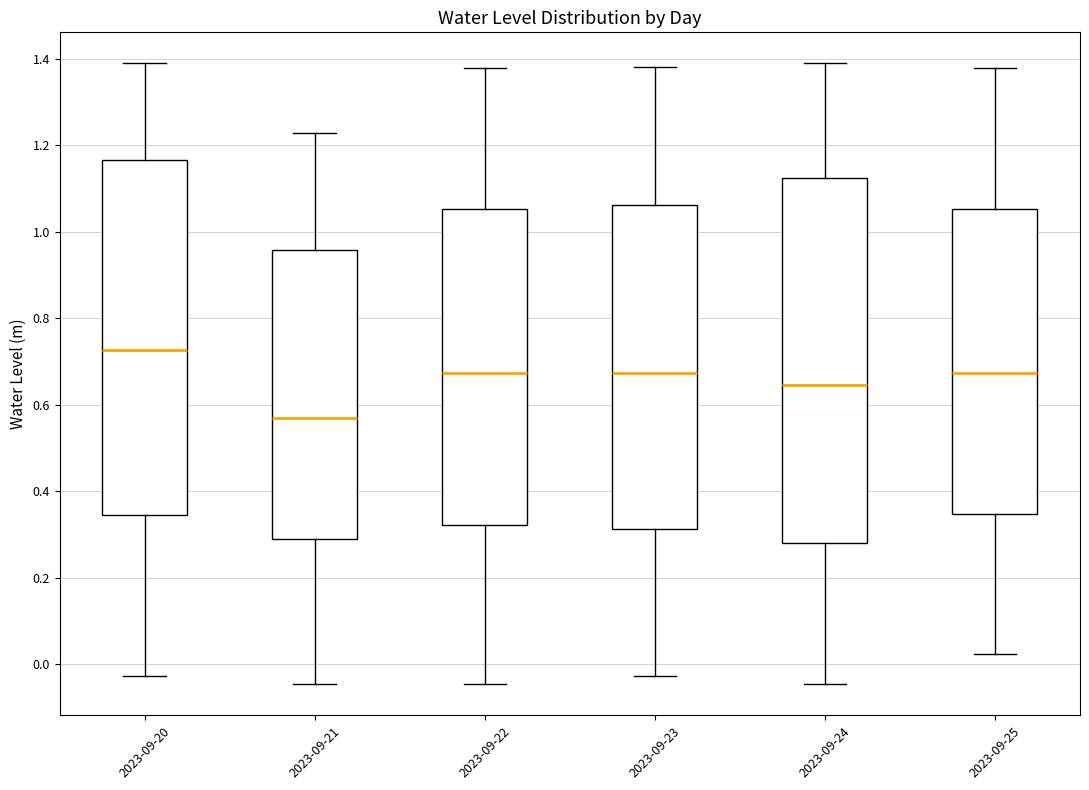

Reading left to right, transcribe this box plot: for each box, give where its median line is, the range the box spans, and where its two whiskers end, as read against the y-axis. The values are not printed on the chart, so give them approximately, as read against the axis.

2023-09-20: median 0.72, box 0.34 to 1.16, whiskers -0.02 to 1.38
2023-09-21: median 0.56, box 0.30 to 0.96, whiskers -0.04 to 1.22
2023-09-22: median 0.68, box 0.32 to 1.06, whiskers -0.04 to 1.38
2023-09-23: median 0.68, box 0.32 to 1.06, whiskers -0.02 to 1.38
2023-09-24: median 0.64, box 0.28 to 1.12, whiskers -0.04 to 1.38
2023-09-25: median 0.68, box 0.34 to 1.06, whiskers 0.02 to 1.38